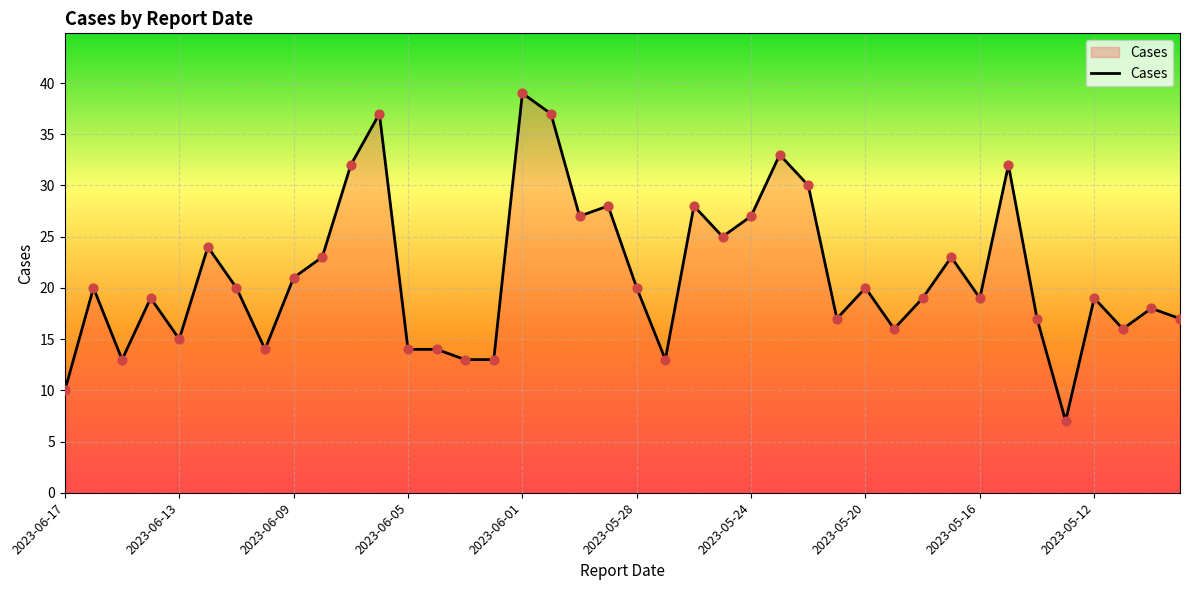

What is the greatest value displayed?

39